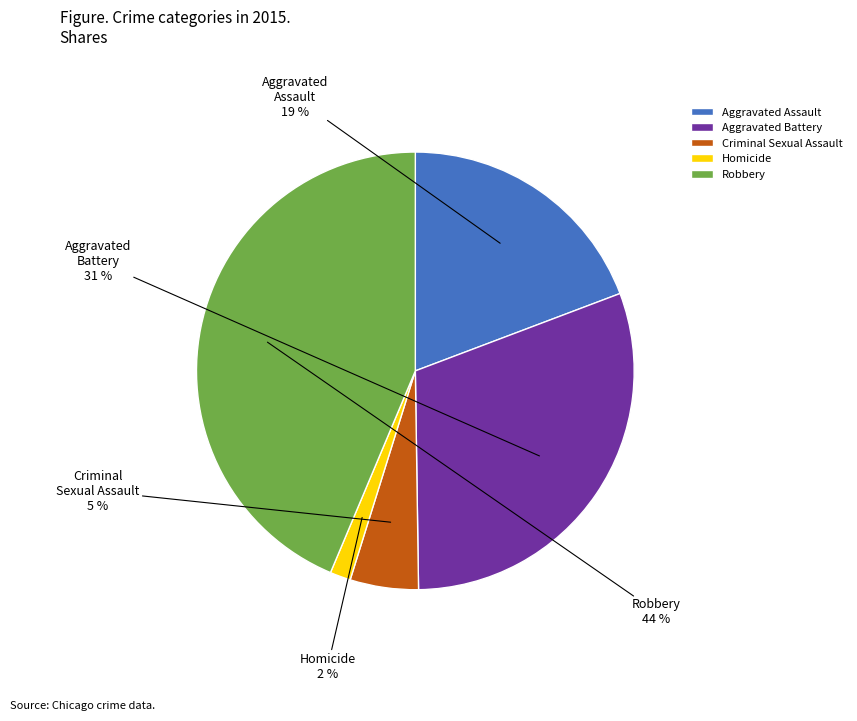

Does any single category account for the majority?

No